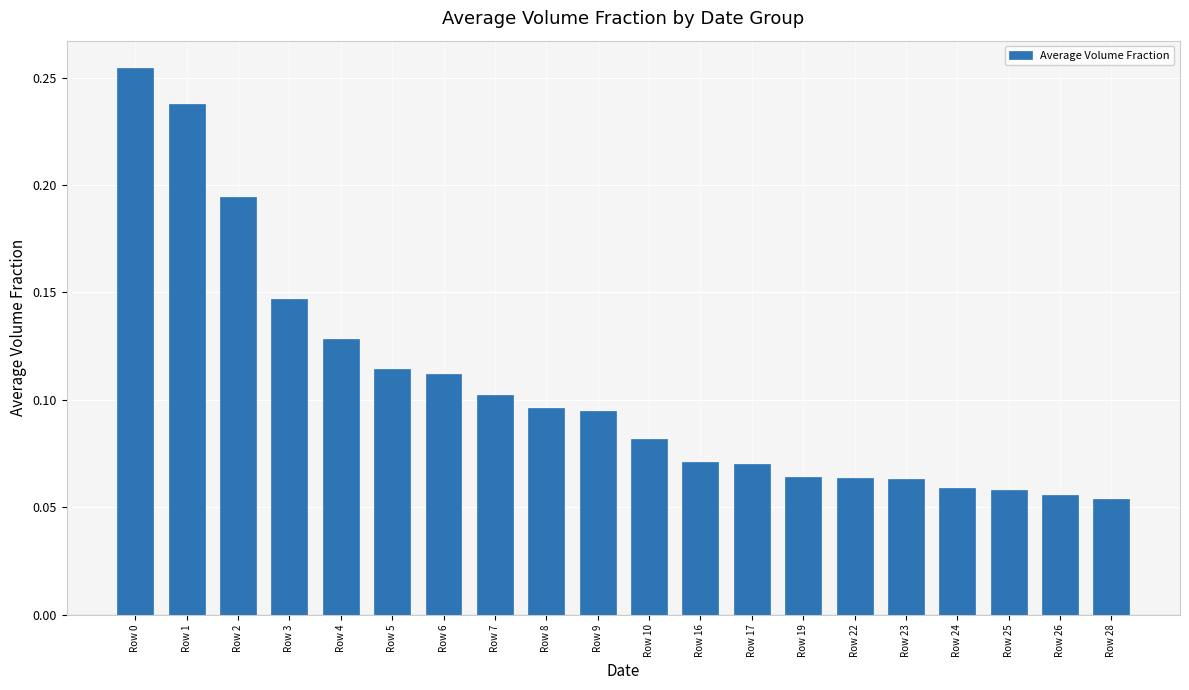

Count the values in the range 0 to 1.

20